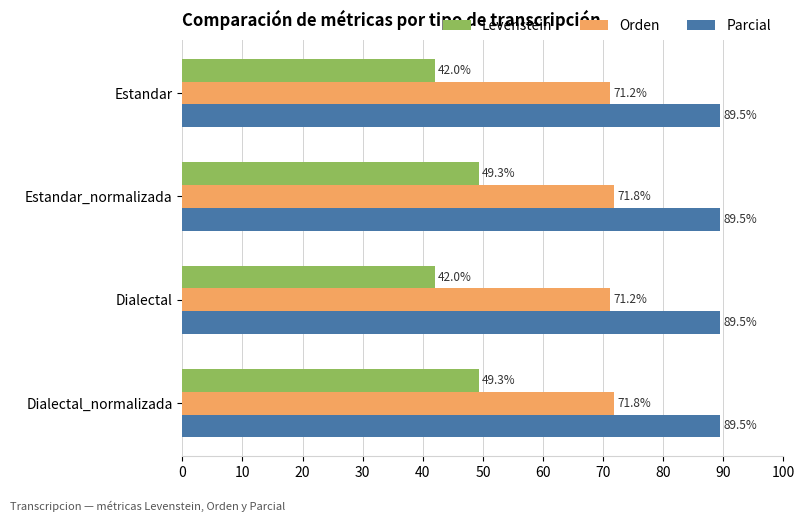

What is the average value of the Orden series?

71.5